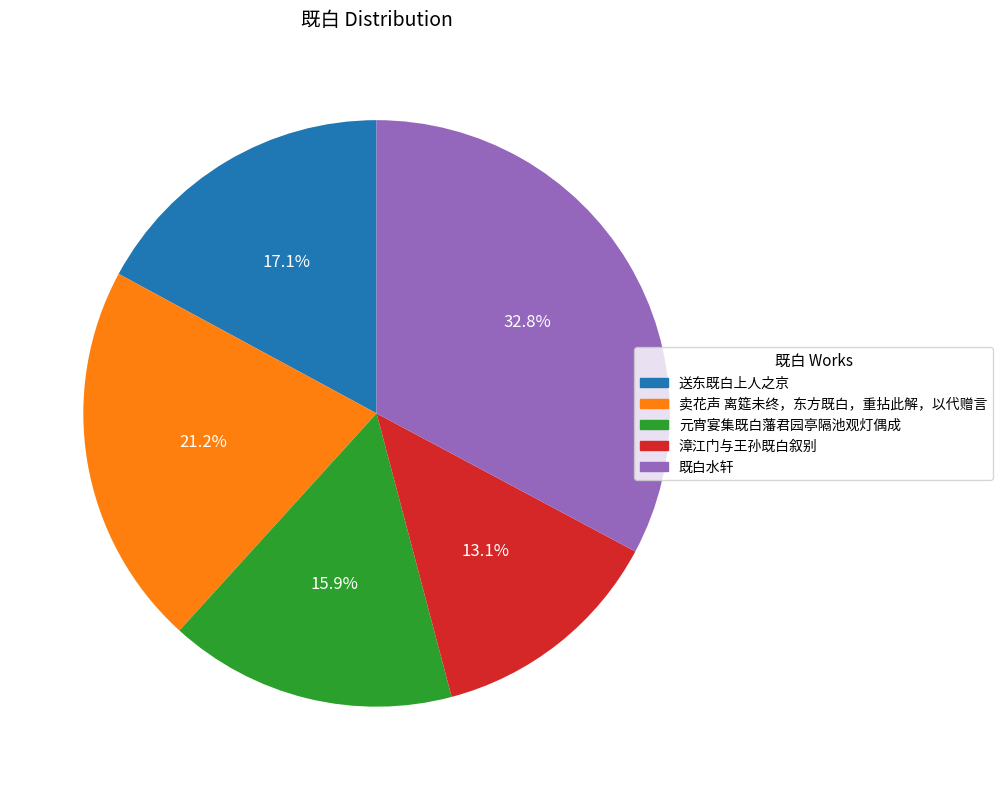

To the nearest percent, what percentage of the pie is 送东既白上人之京?

17%